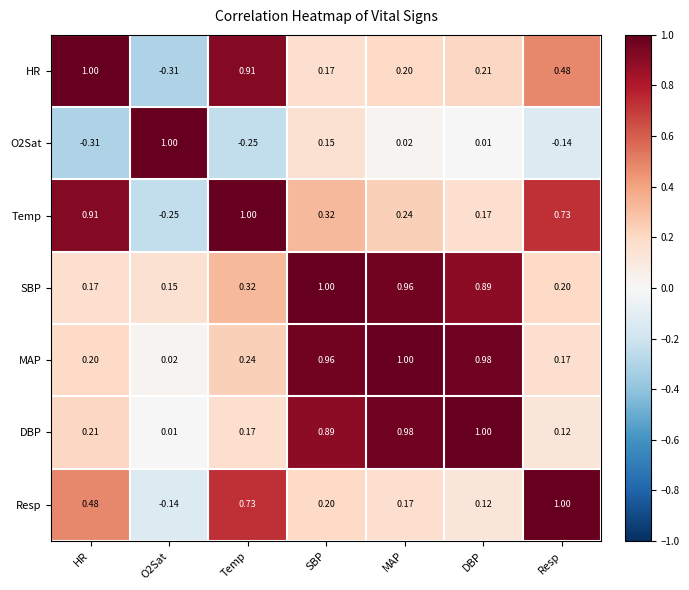

Count the number of data series in this chart.

7